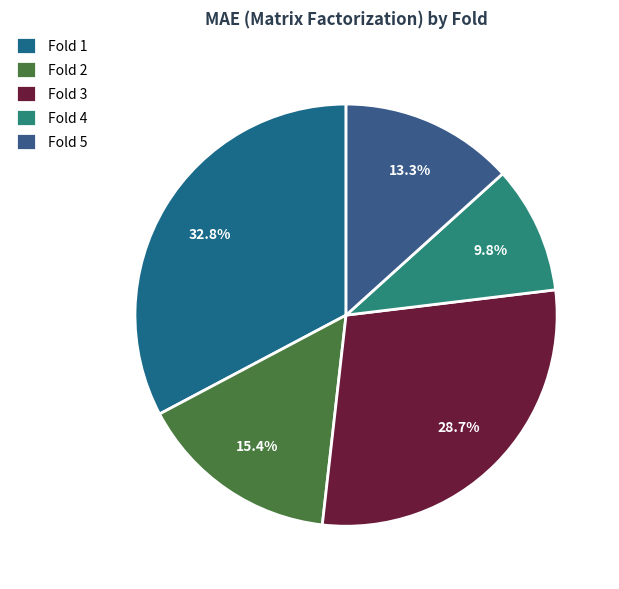

How many segments does this pie chart have?

5